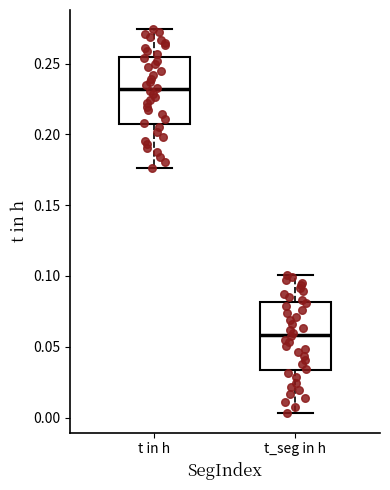

Reading left to right, read every box against the y-axis: the position of its median line, the range the box covers, and the ends of its whiskers. The values are not printed on the chart, so give them approximately, as read against the axis.

t in h: median 0.230, box 0.205 to 0.255, whiskers 0.175 to 0.275
t_seg in h: median 0.060, box 0.035 to 0.080, whiskers 0.005 to 0.100